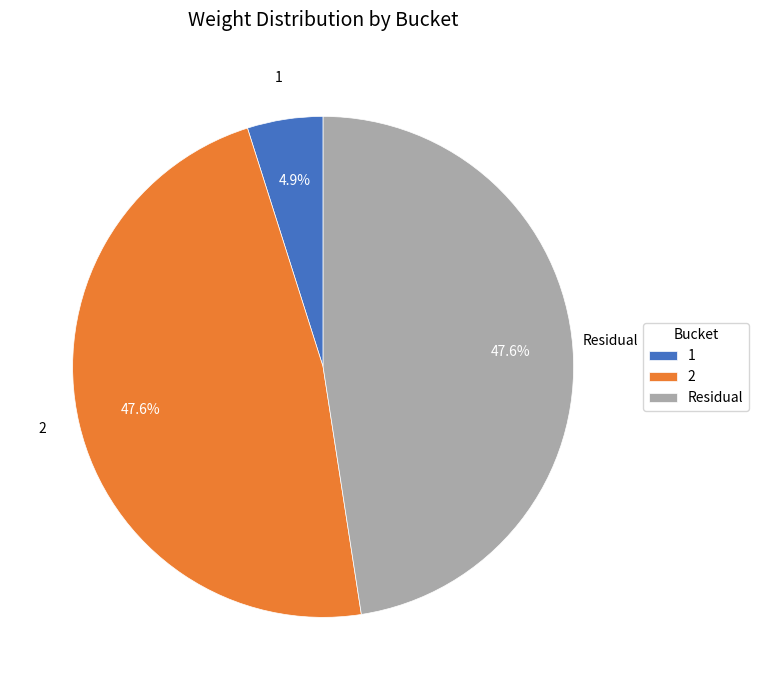

To the nearest percent, what is the difference between the largest and smallest slice percentages?

43%